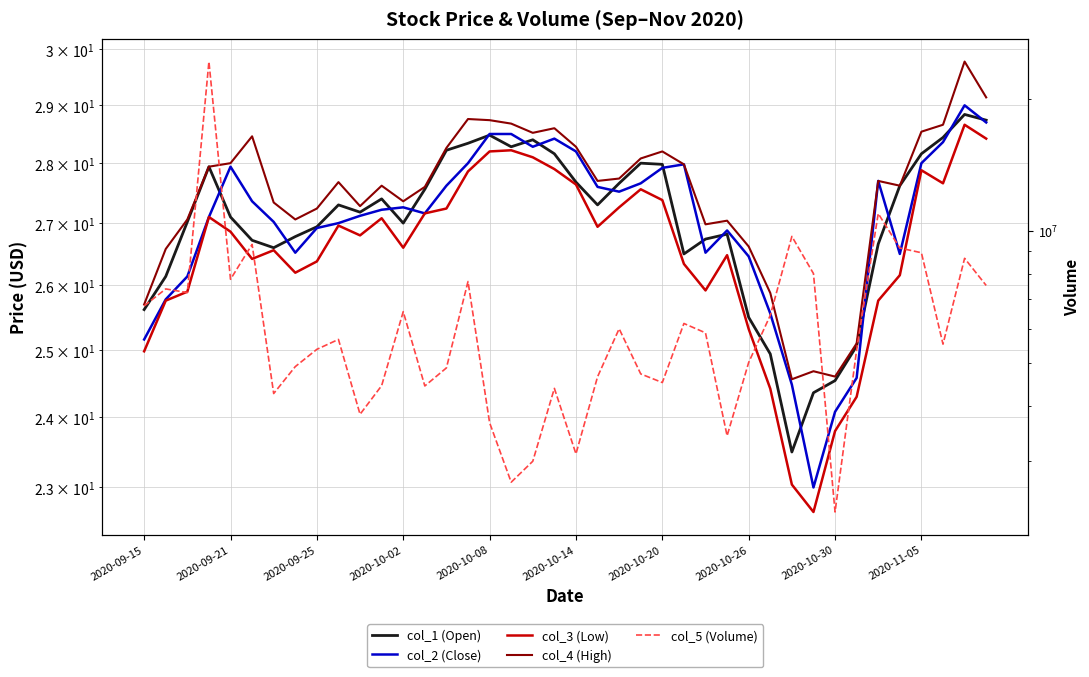

Which series has the largest range (max minus min)?

col_5 (Volume)